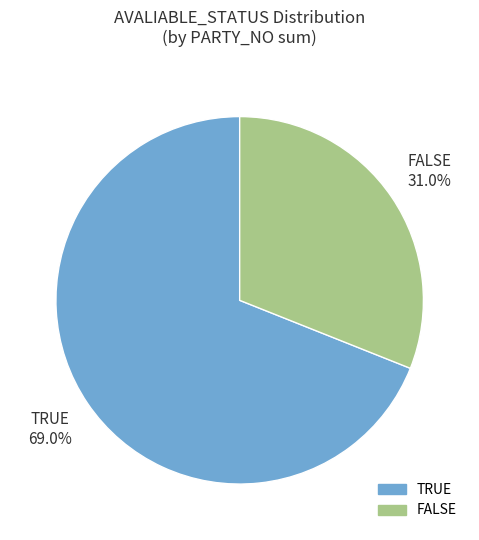

Between TRUE and FALSE, which is larger?

TRUE